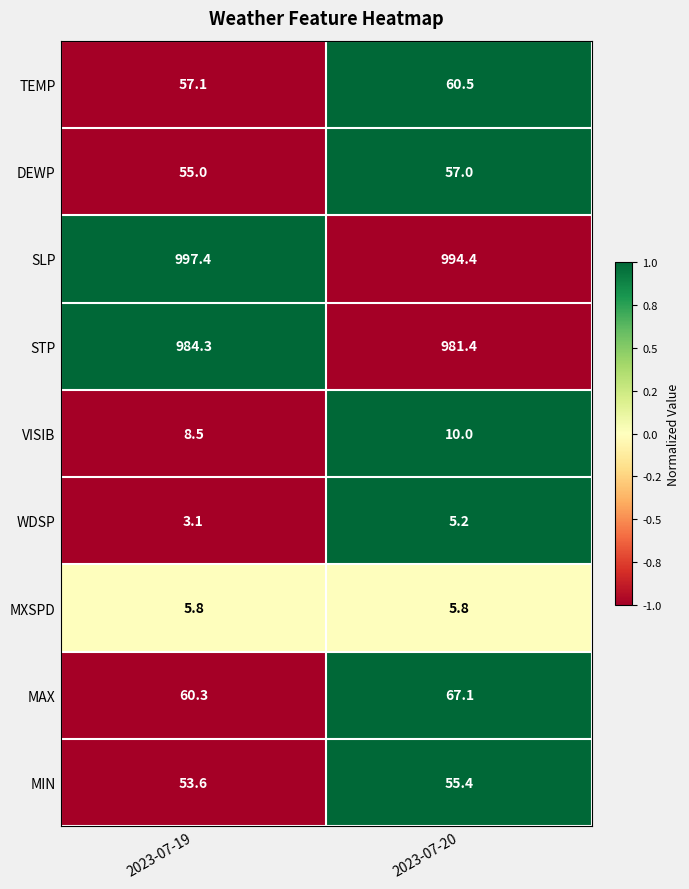

What is the smallest value displayed?

3.1